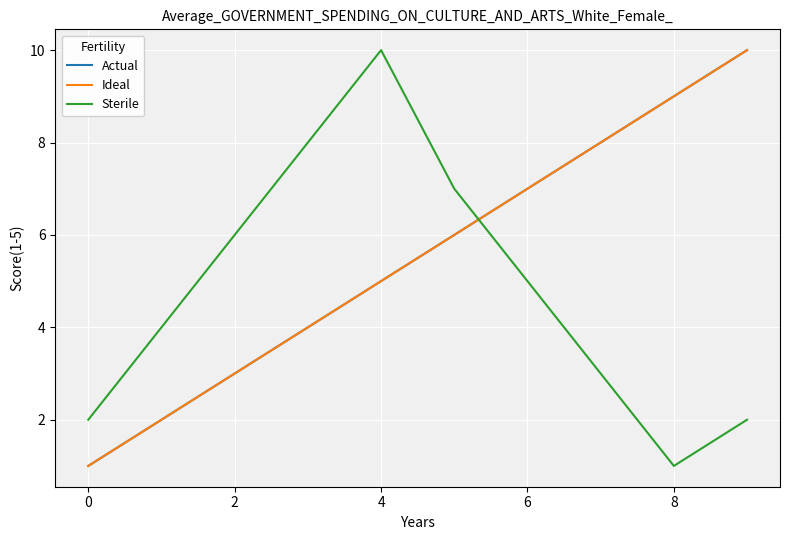

Is this an area chart (filled region under the line)?

No